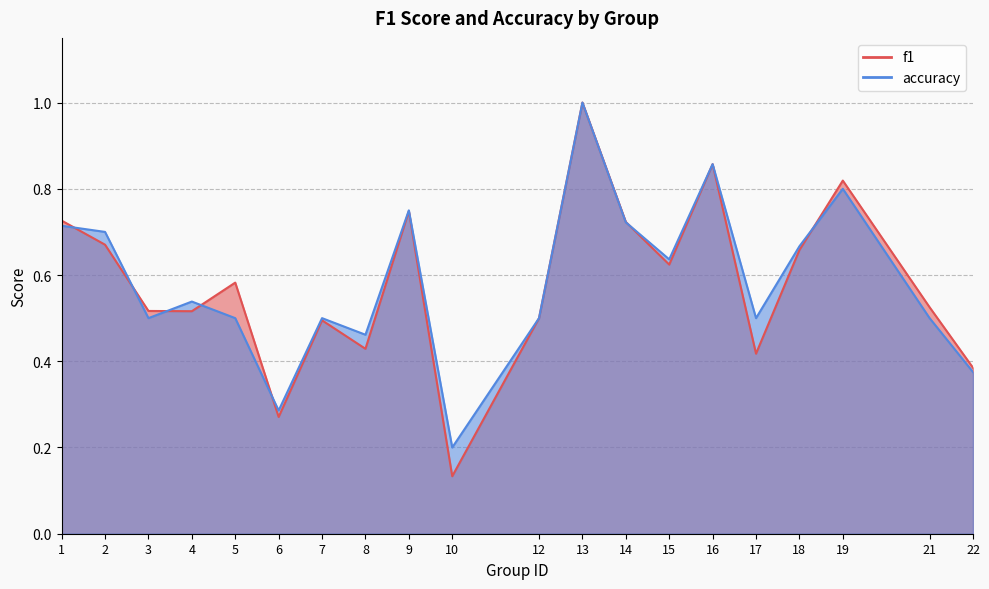

Where is the first local minimum for accuracy?

3